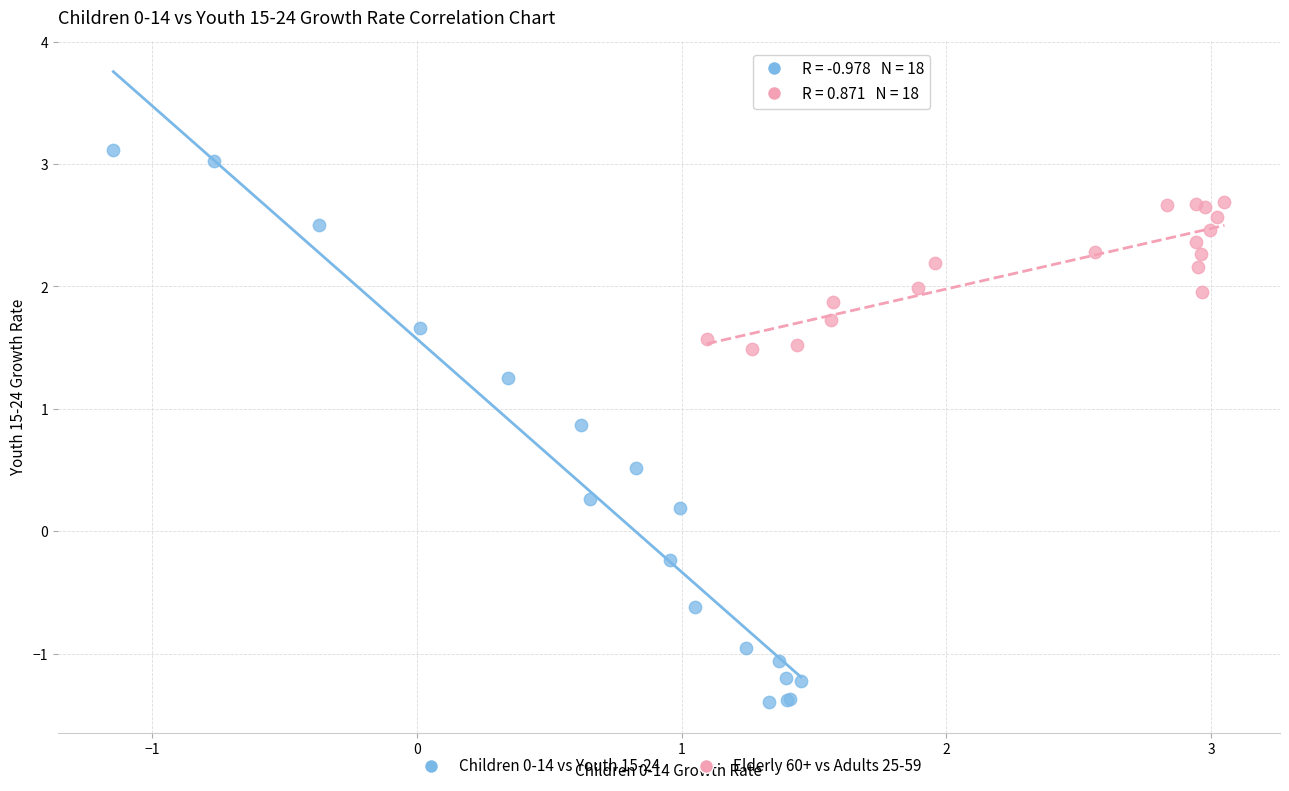

Which series reaches the minimum Y coordinate?

Children 0-14 vs Youth 15-24